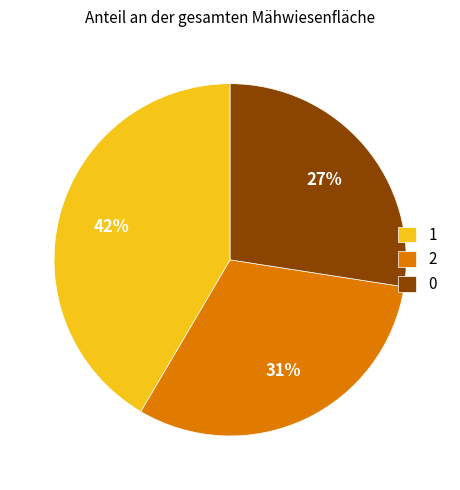

To the nearest percent, what percentage of the pie is 0?

27%